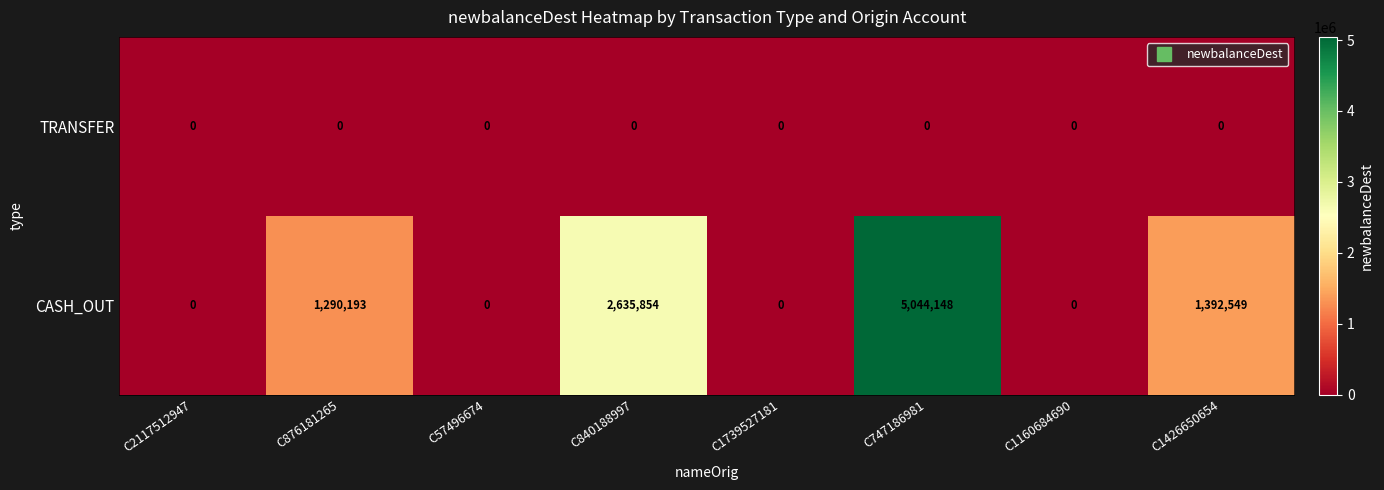

Reading left to right, extract all data points from this chart.

TRANSFER: 0	0	0	0	0	0	0	0
CASH_OUT: 0	1290193	0	2635854	0	5044148	0	1392549